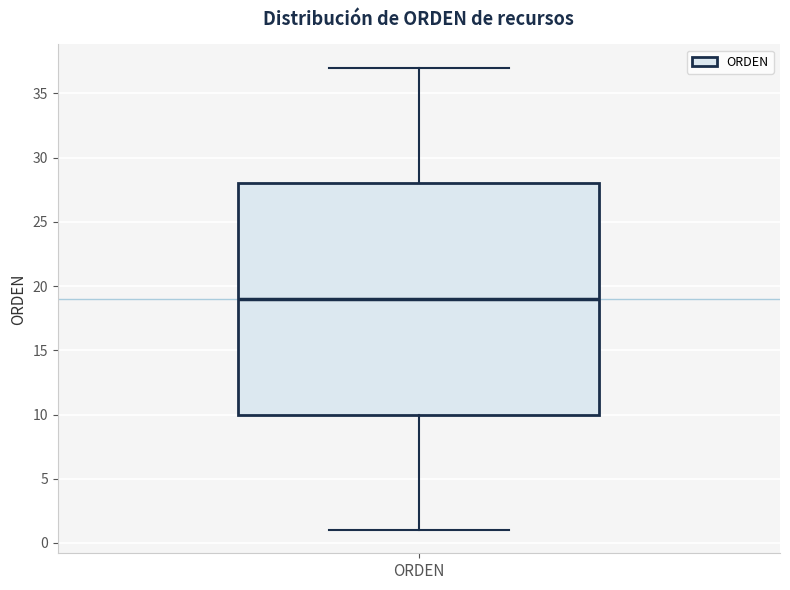

Transcribe this box plot: give where the median line is, the range the box spans, and where the two whiskers end, as read against the y-axis. The values are not printed on the chart, so give them approximately, as read against the axis.

median 19, box 10 to 28, whiskers 1 to 37